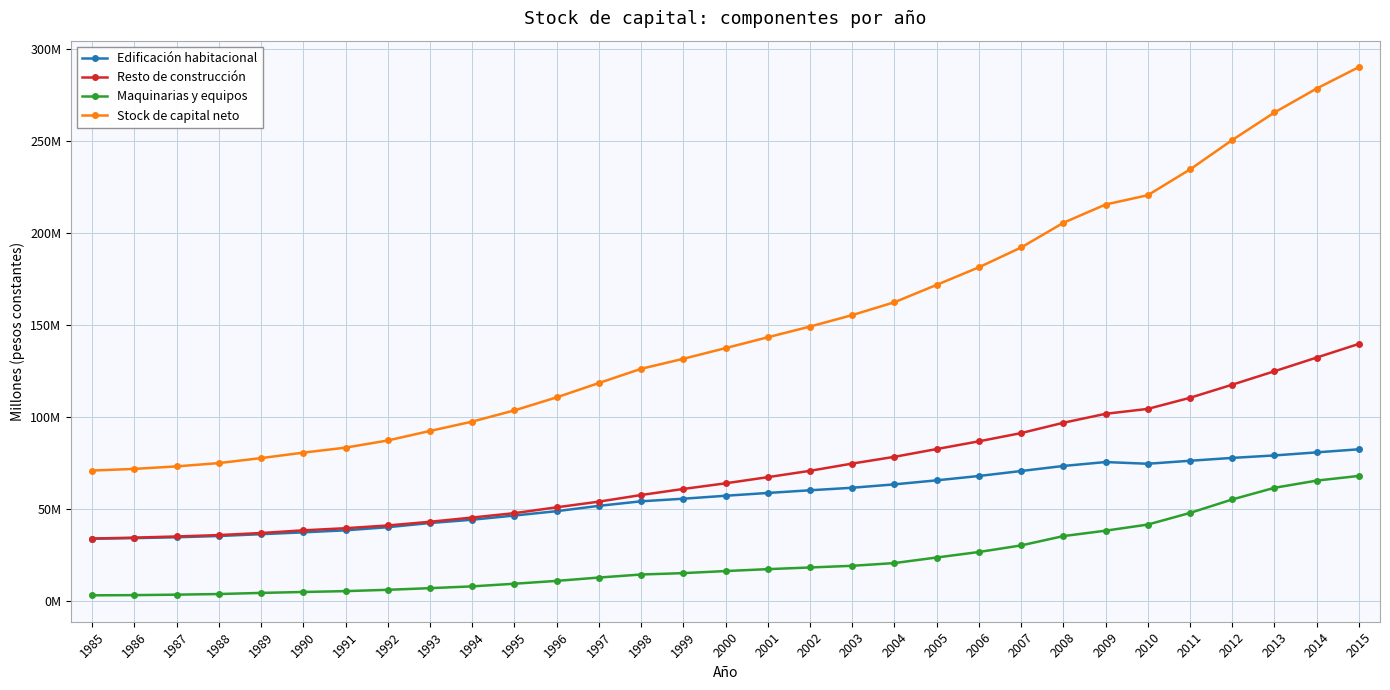

True or false: Resto de construcción has more than 1 points higher than both neighbors.

False